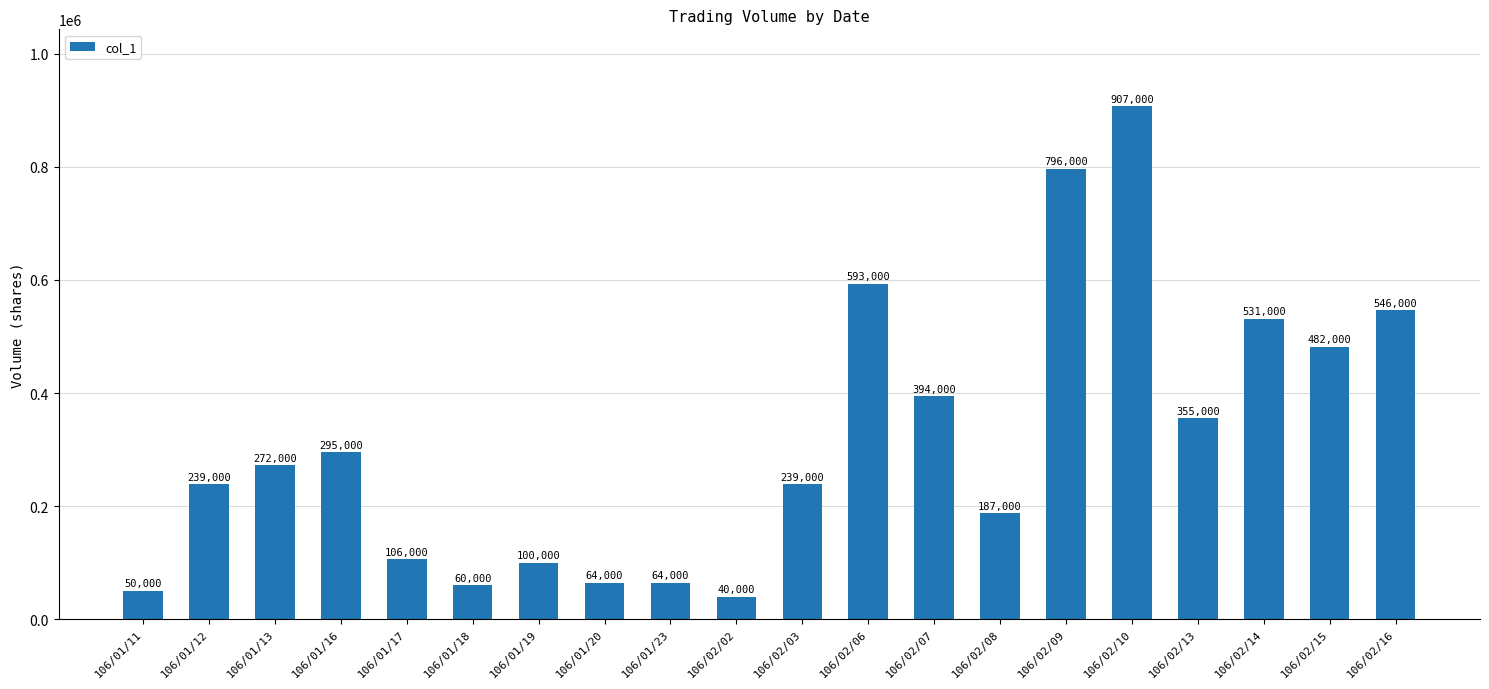

What is the minimum value shown in the chart?

40000